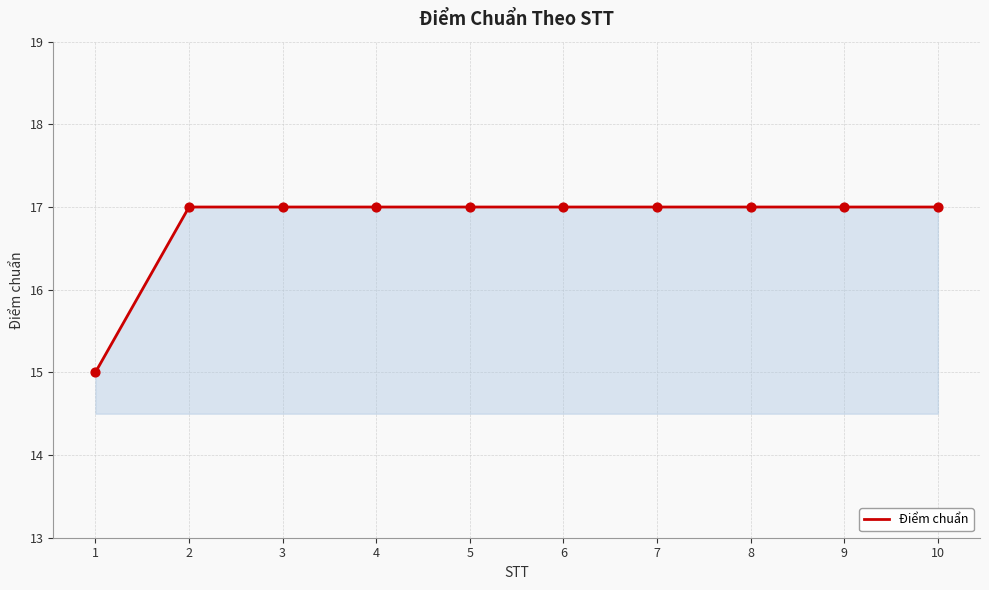

Approximately how many times larger is the value at 1 compared to 6?

0.9